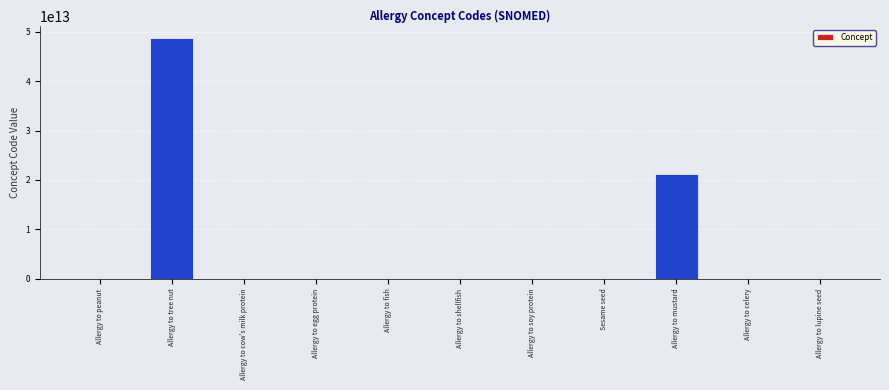

True or false: the data shows 32790521477039 at Allergy to mustard.

False